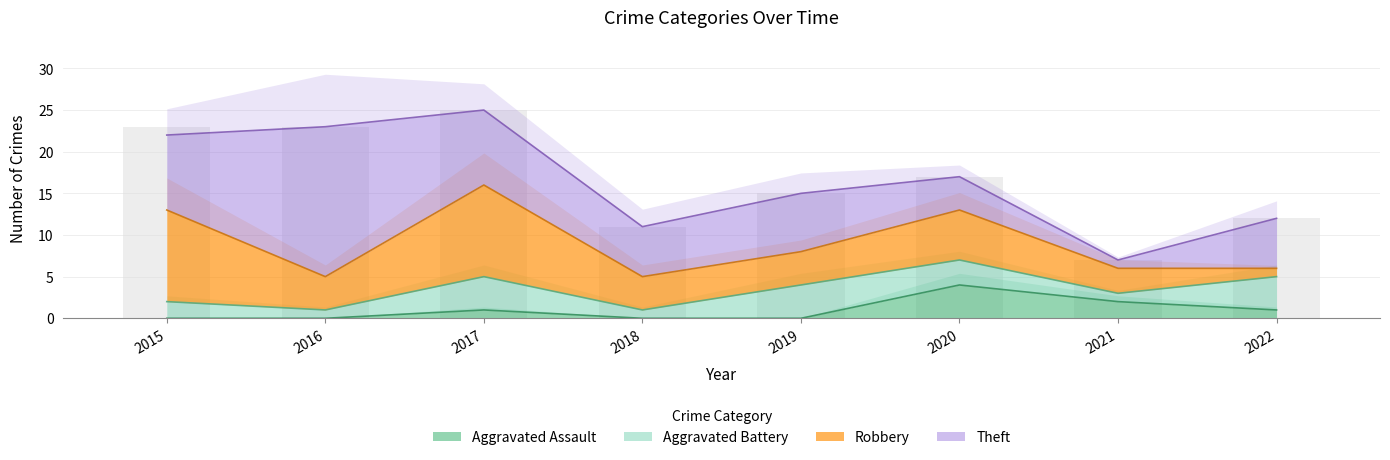

List the series in order of their peak value, highest first.

Total, Theft, Robbery, Aggravated Assault, Aggravated Battery